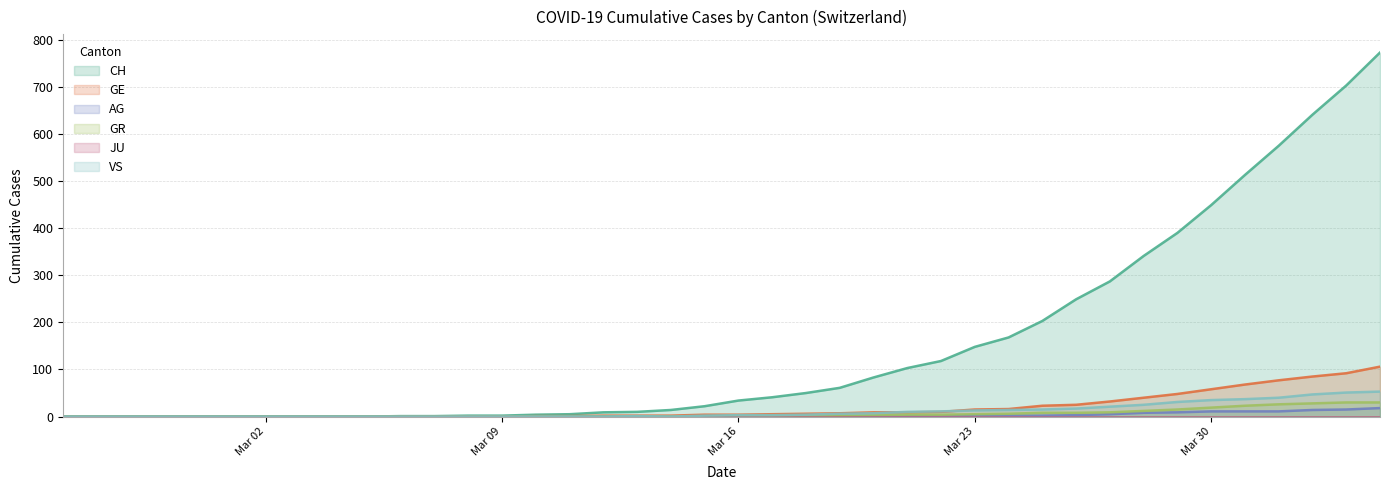

Does the chart have visible grid lines?

Yes